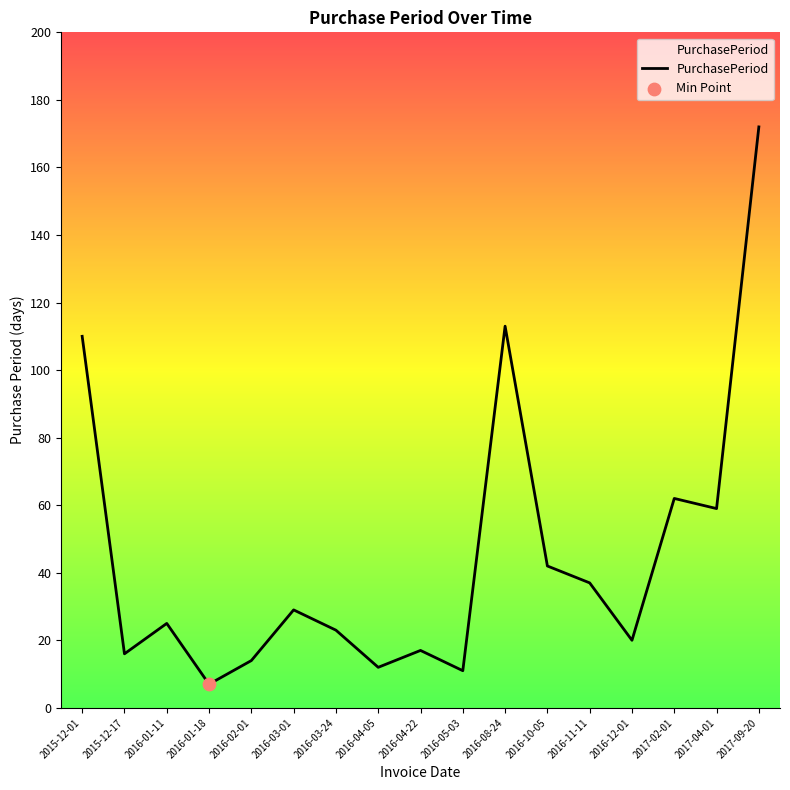

Approximately how many times larger is the value at 2016-04-05 compared to 2016-01-18?

1.7